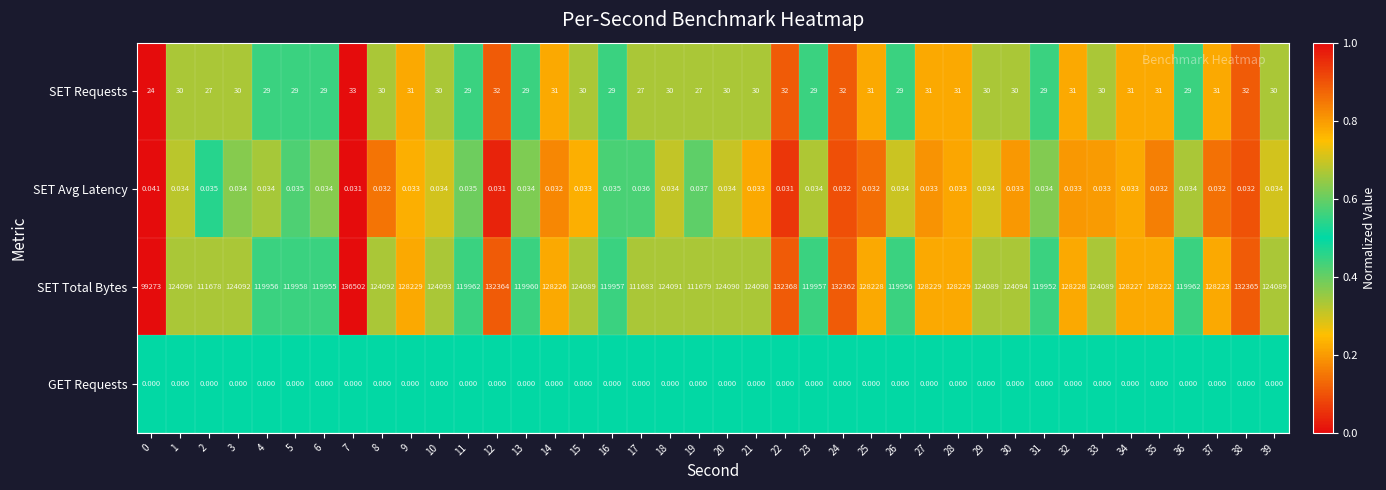

At 12, list the series in order from largest to smallest.

SET Total Bytes, SET Requests, SET Avg Latency, GET Requests